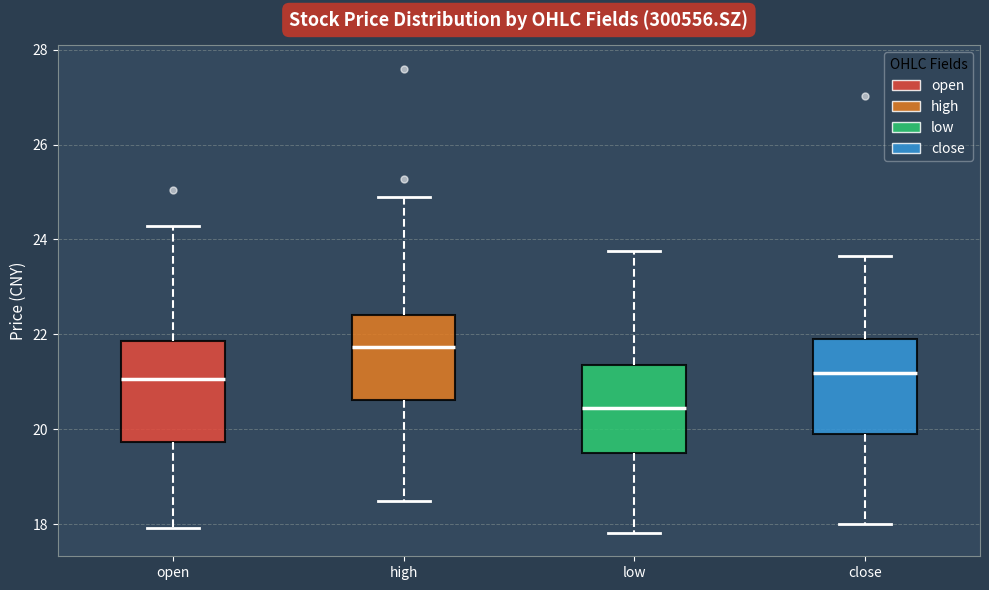

Where does the lower whisker of the box for high end on the y-axis? The values are not printed on the chart, so give them approximately, as read against the axis.

18.4